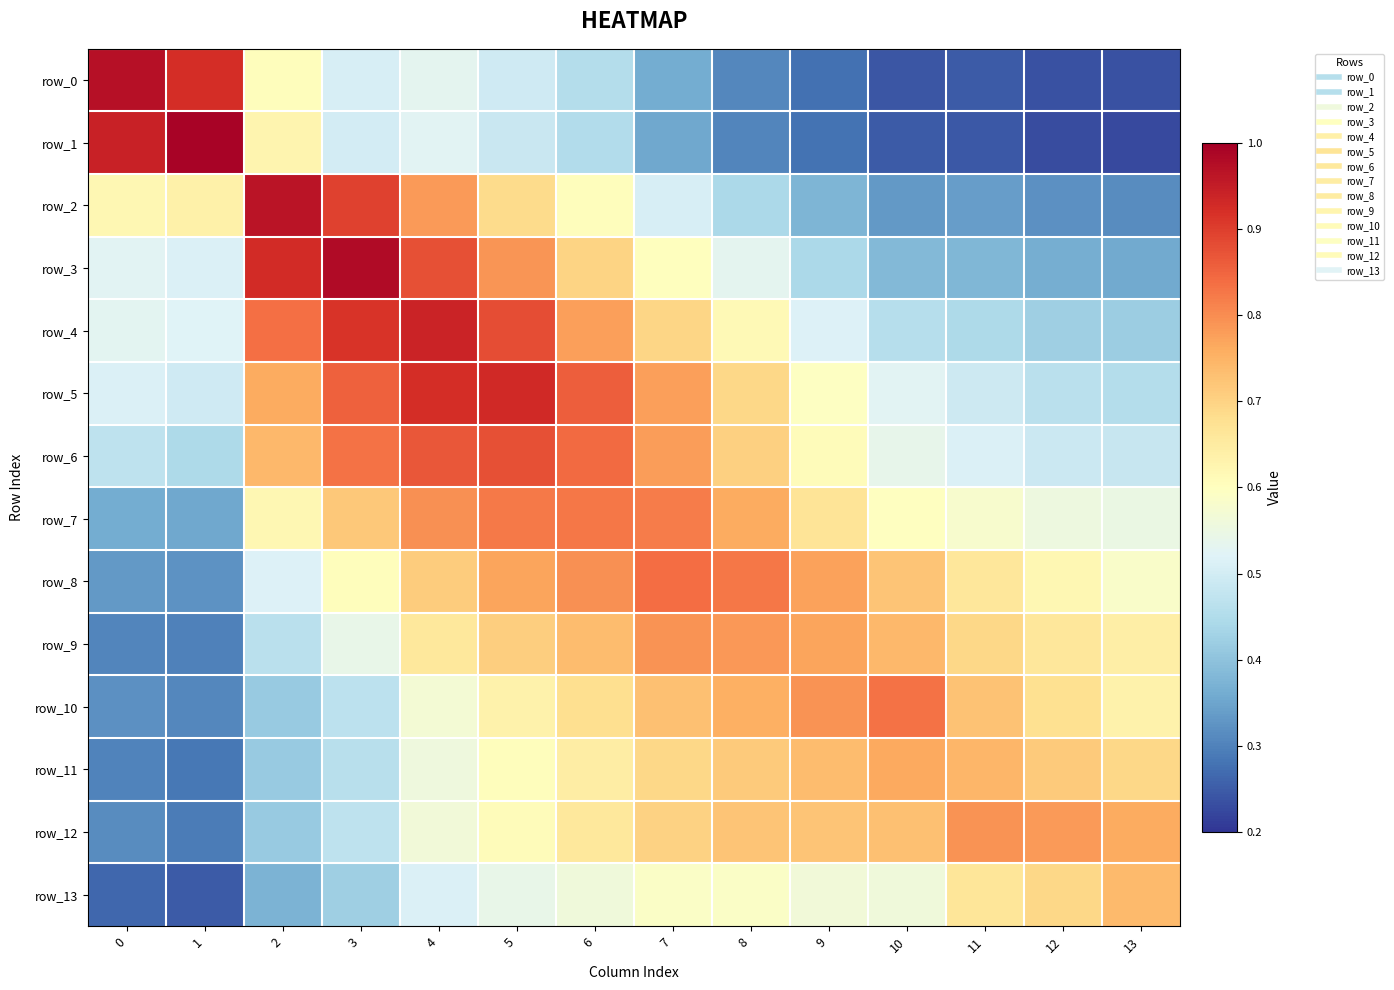

Which series changed the most between 8 and 12?

row_5